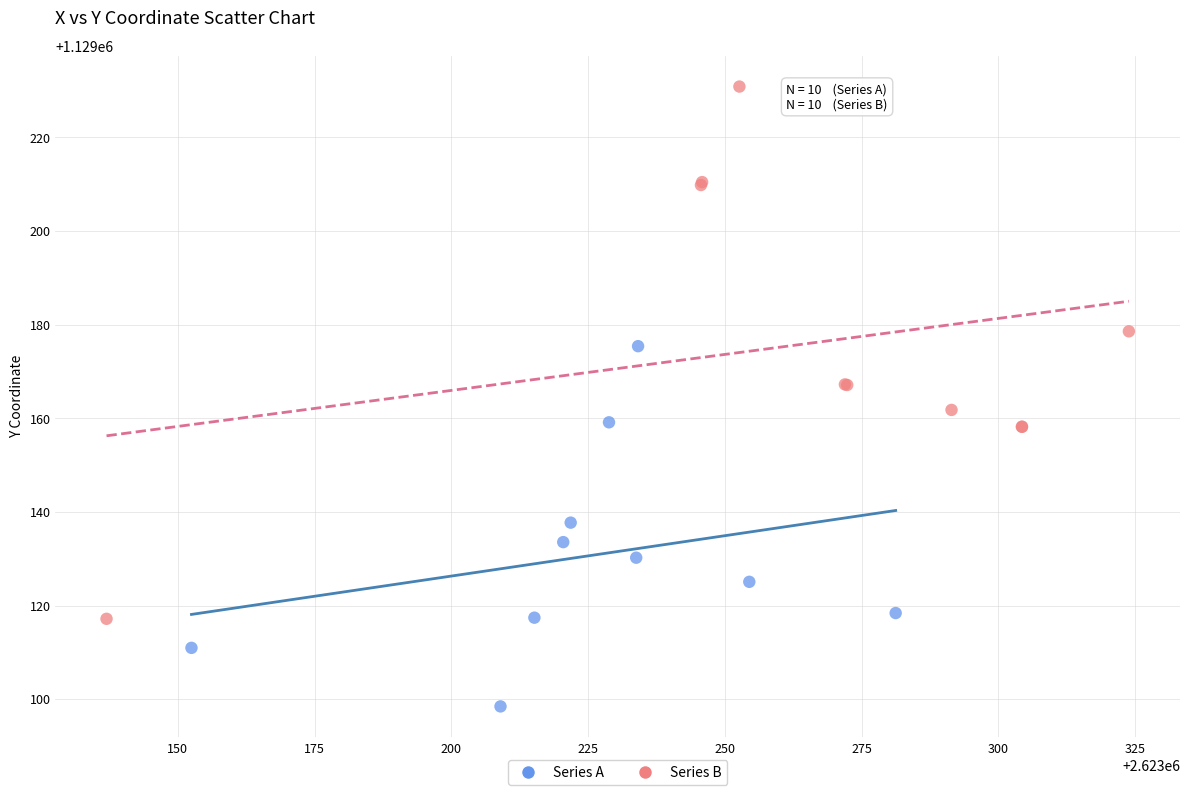

Which series reaches the minimum Y coordinate?

Series A